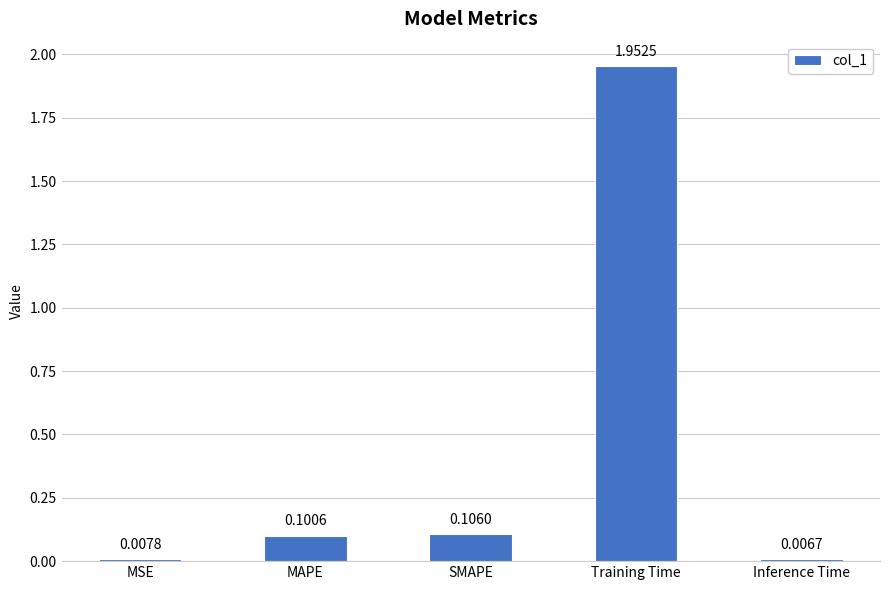

What is the average value?

0.4